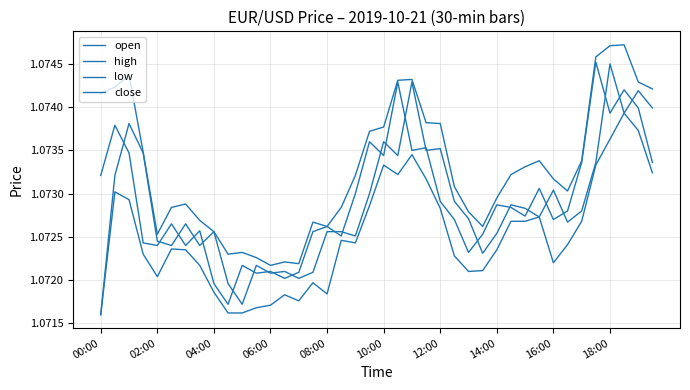

Does the chart display data point markers on the line(s)?

No